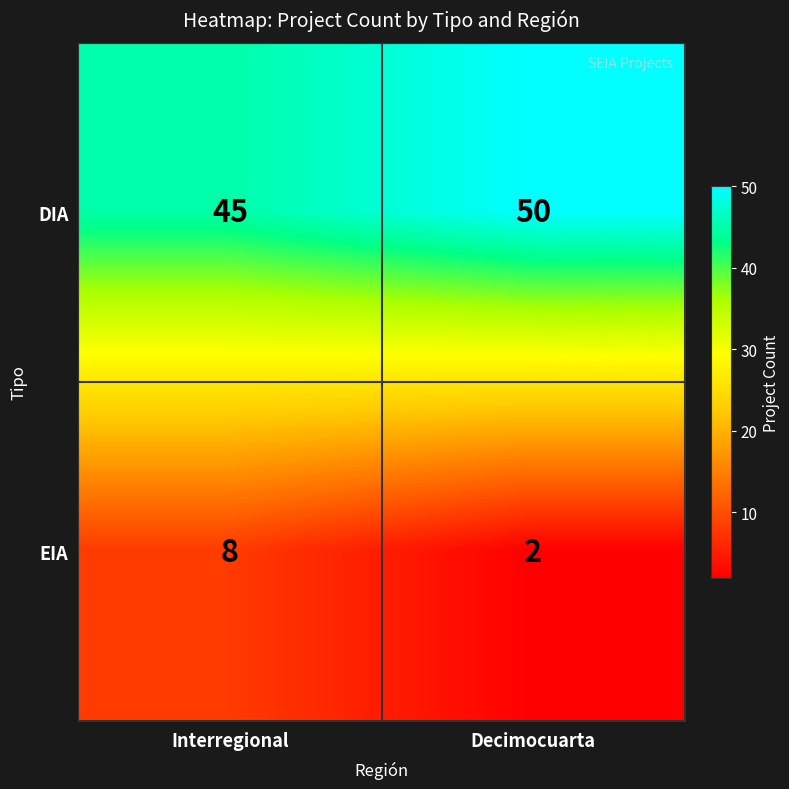

What is the average value of the EIA series?

5